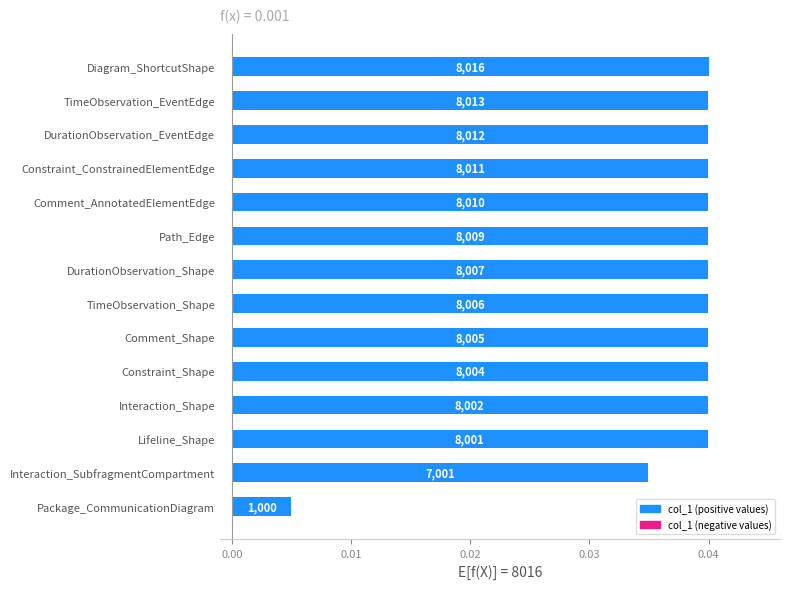

Count the number of data series in this chart.

1